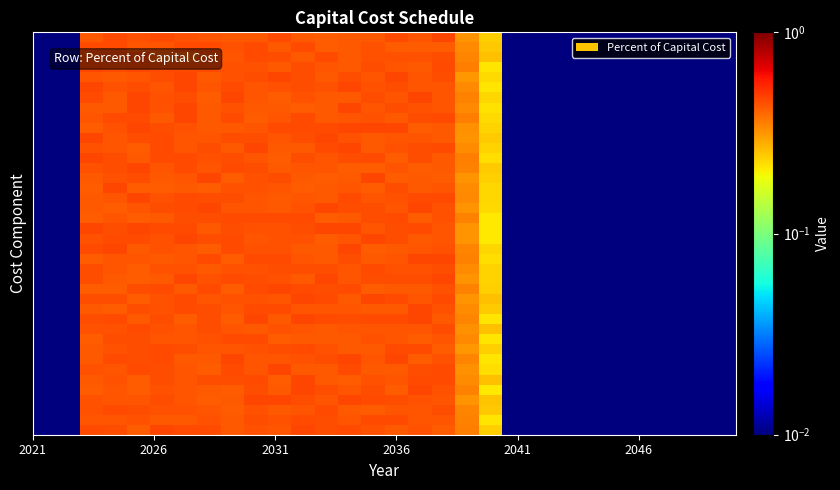

At how many categories does at least one series exceed 0?

30